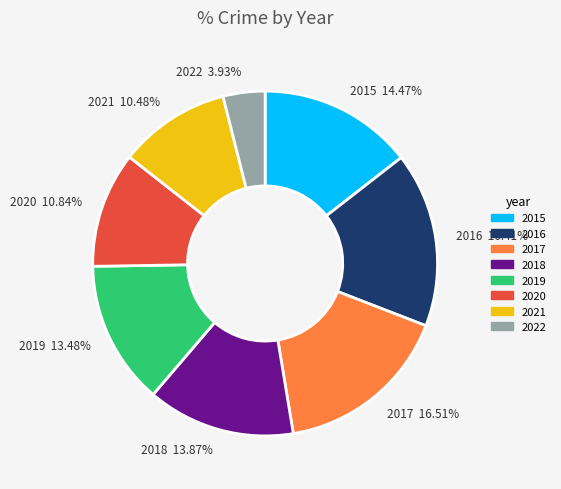

Which category has the smallest portion of the pie?

2022